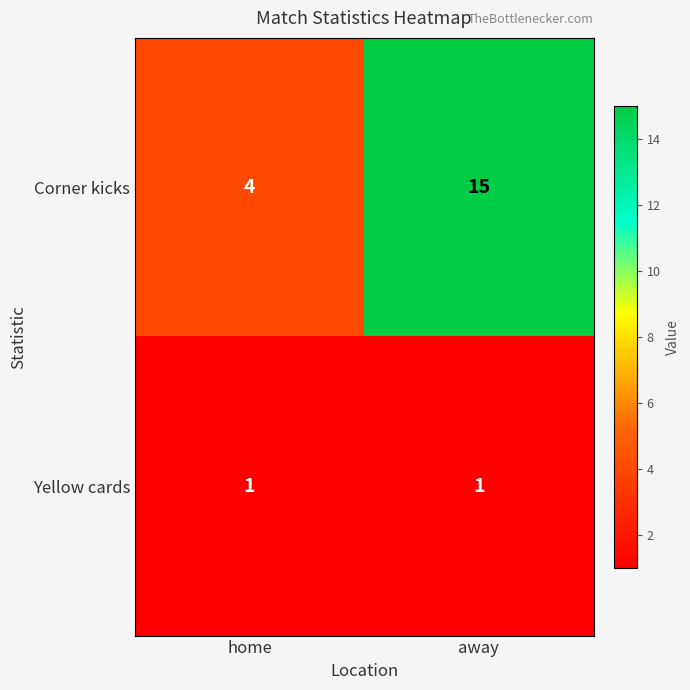

Which category has the highest value in the Corner kicks series?

away